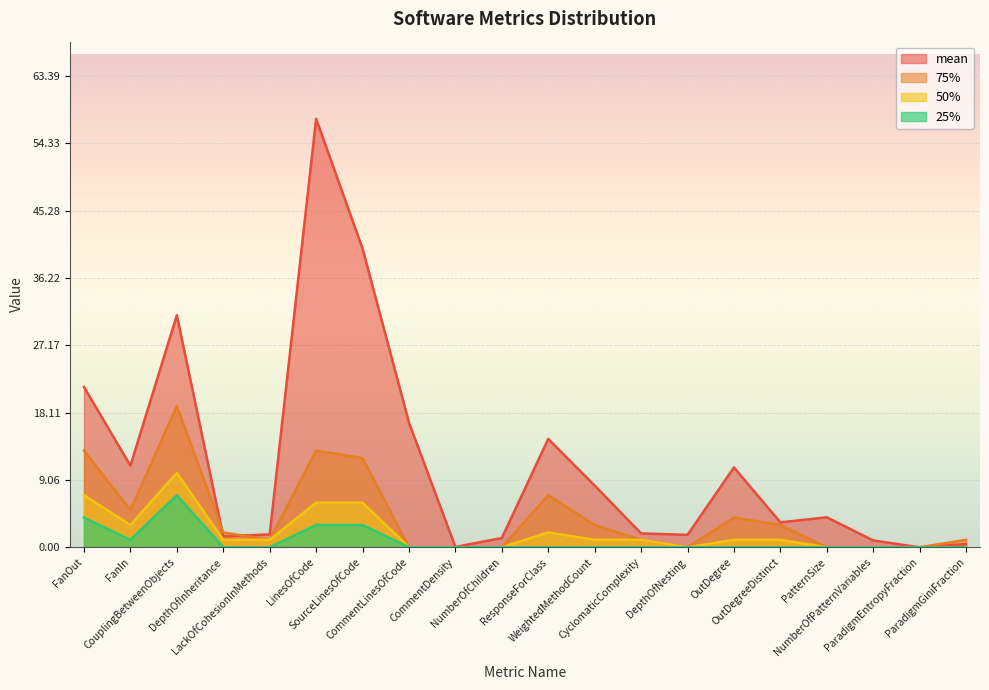

True or false: 50% and 75% cross at least once.

False